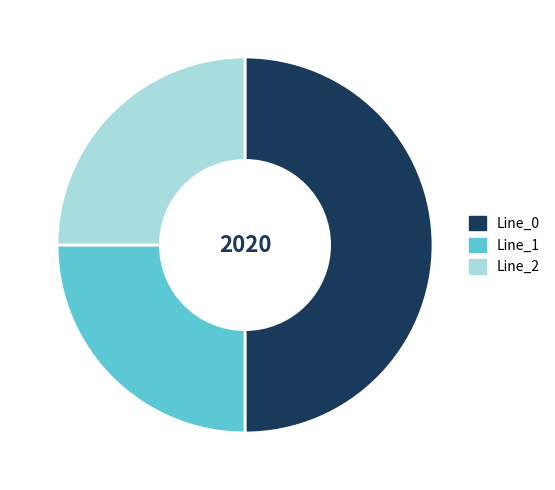

Is it true that Line_0 is 64% of the pie?

False